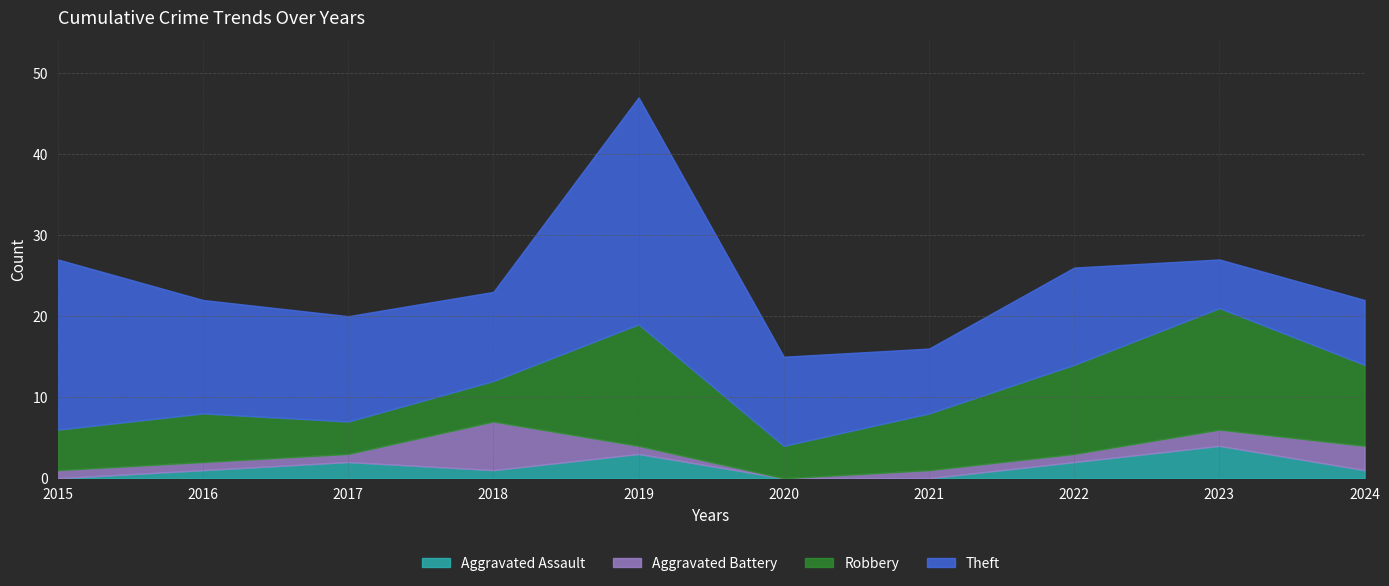

What is the average value of the Robbery series?

8